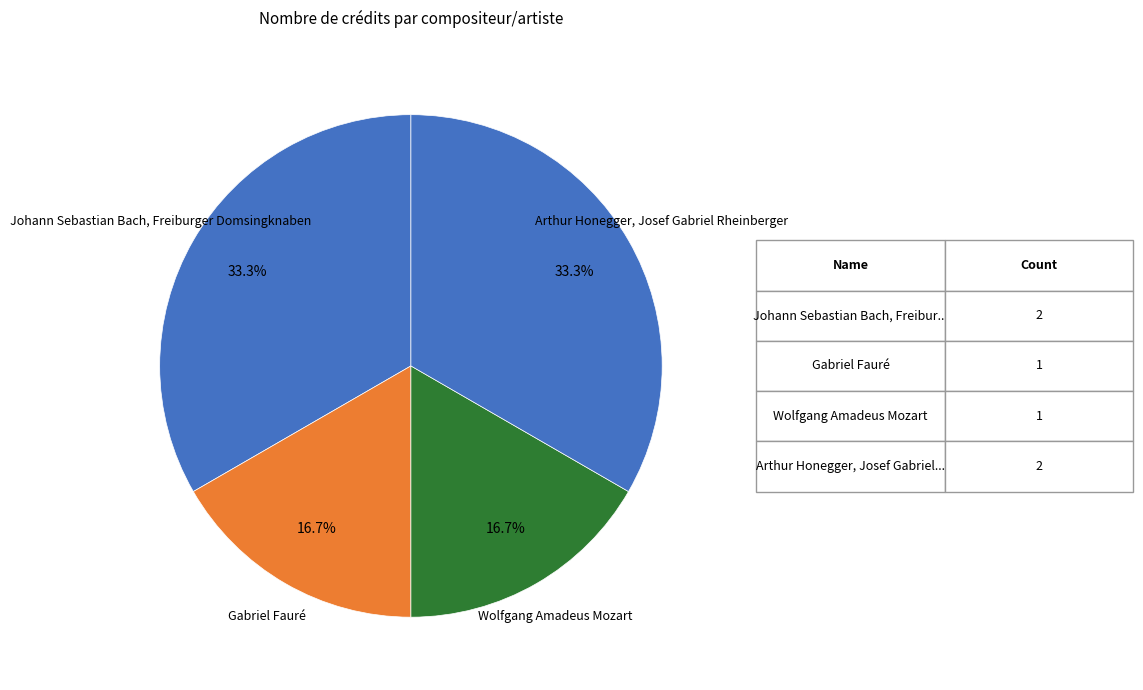

Does Wolfgang Amadeus Mozart represent more than half of the total?

No